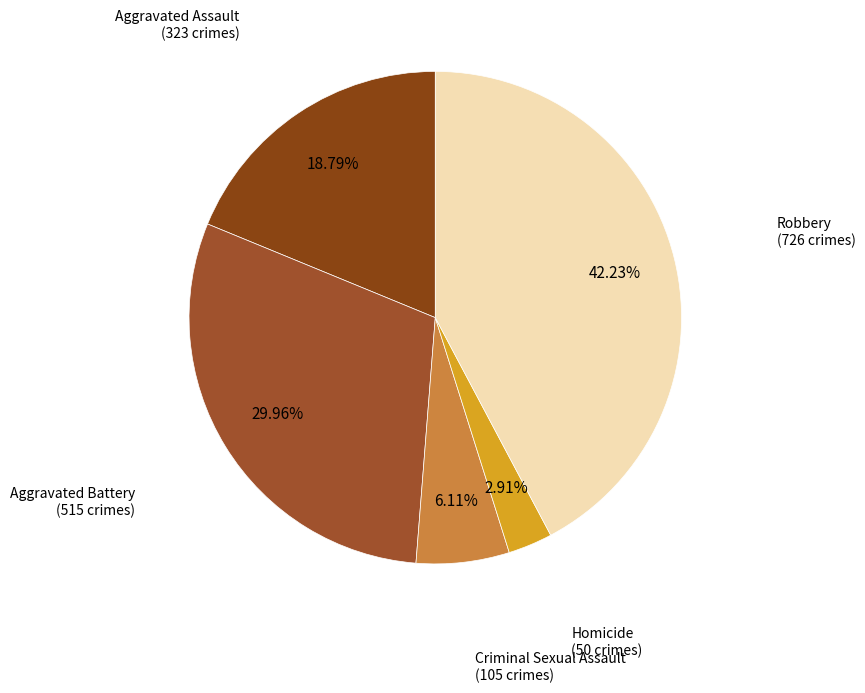

Which category has the biggest portion of the pie?

Robbery